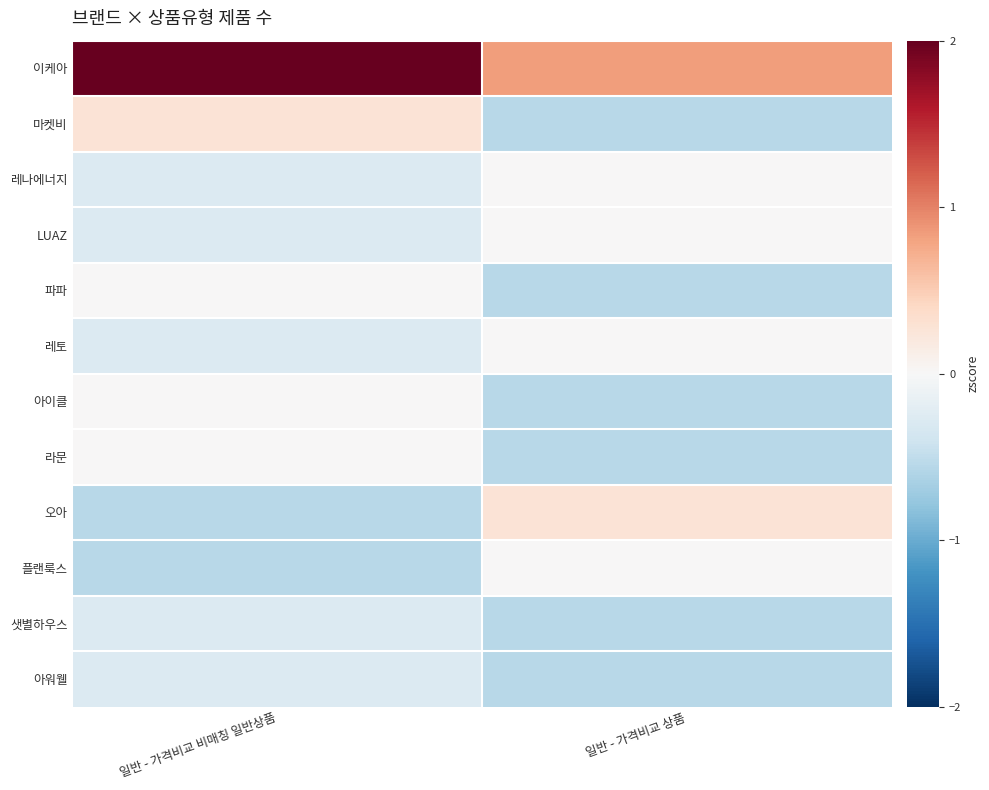

At how many categories does at least one series exceed 0?

2